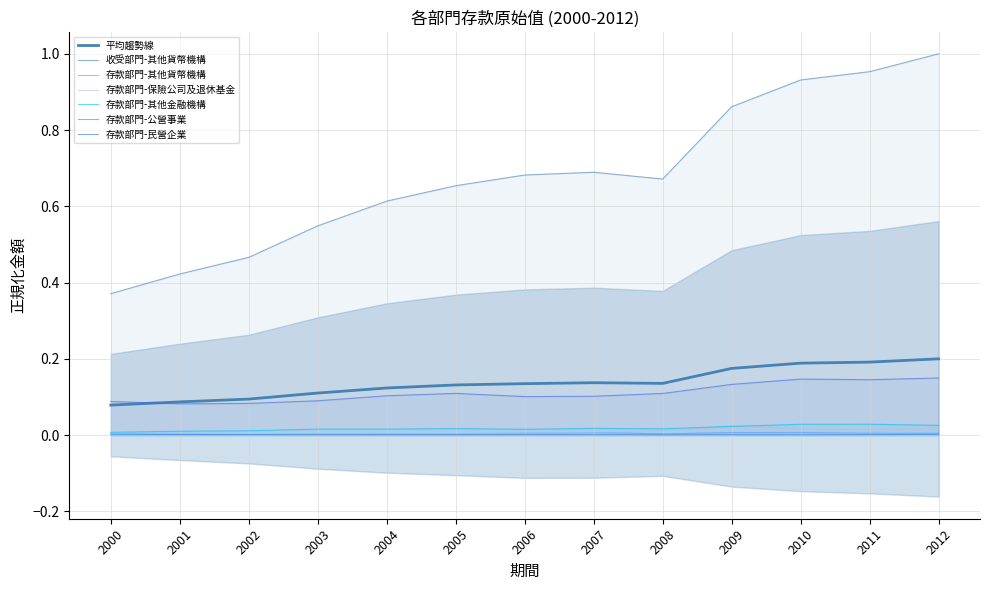

At how many categories does at least one series exceed 0?

13